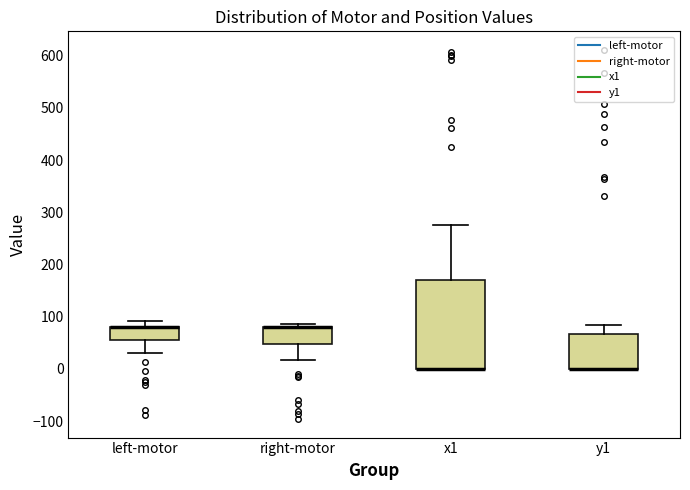

Which box is the tallest, from its lower edge to its upper edge?

x1